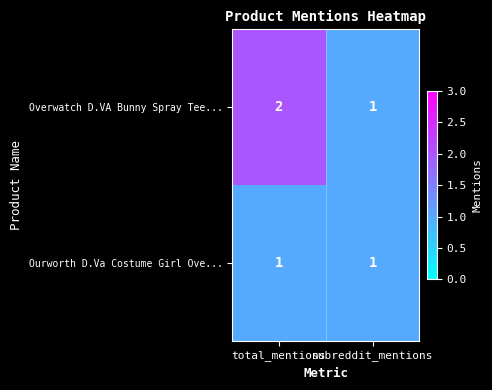

Between total_mentions and subreddit_mentions, which series saw the biggest shift?

Overwatch D.VA Bunny Spray Tee...